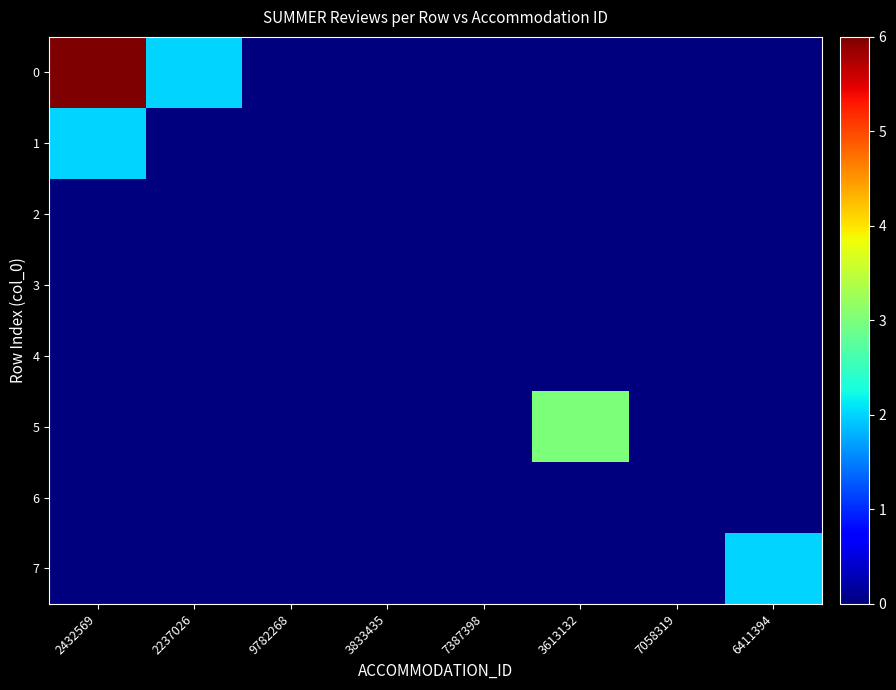

At how many categories does at least one series exceed 1?

4